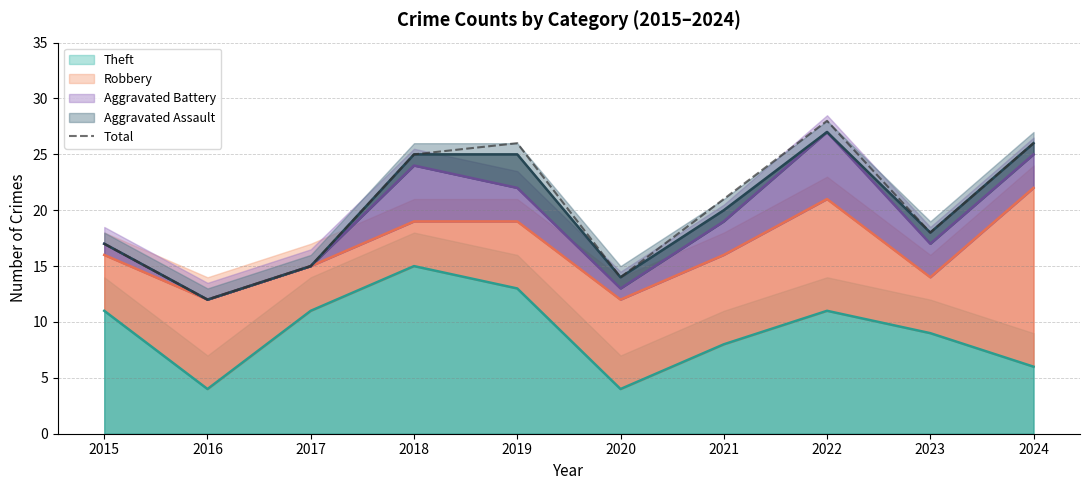

What is the difference between the maximum and minimum values?

16